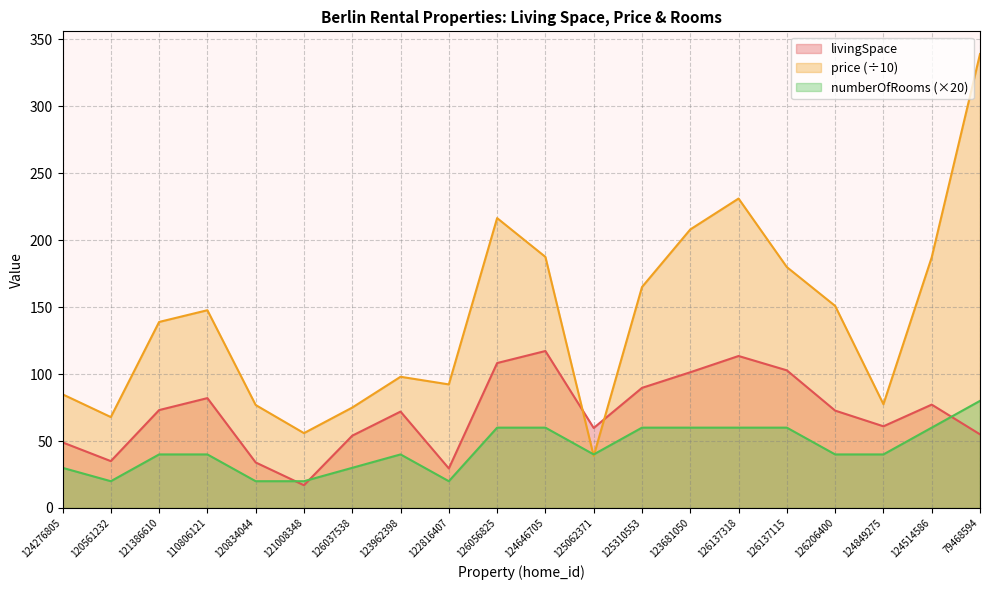

How many data points in livingSpace are less than 72?

9